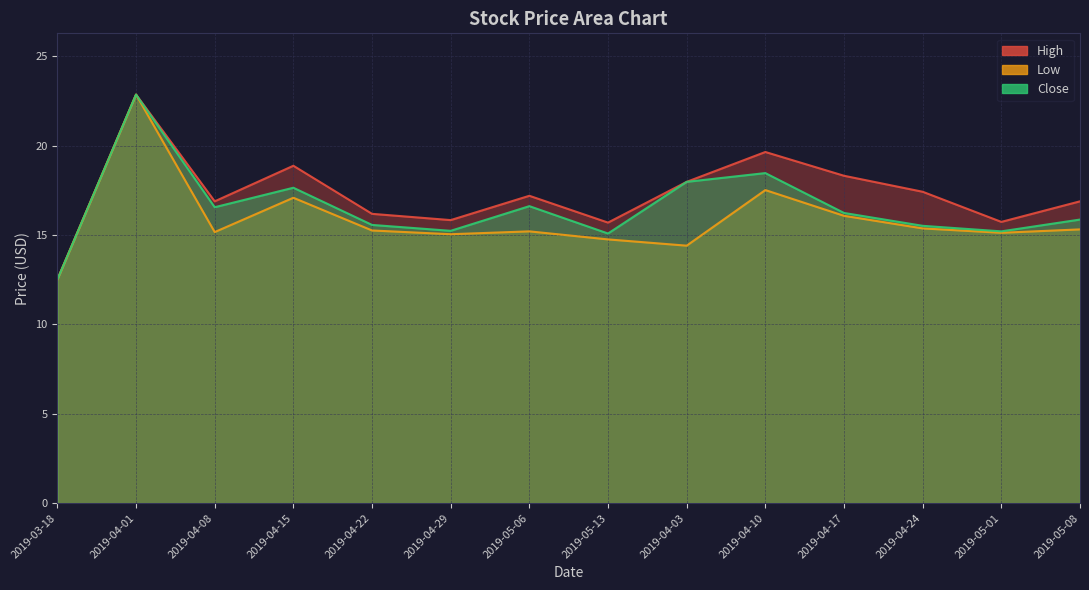

What is the difference between the Low values at 2019-04-03 and 2019-05-13?

0.3